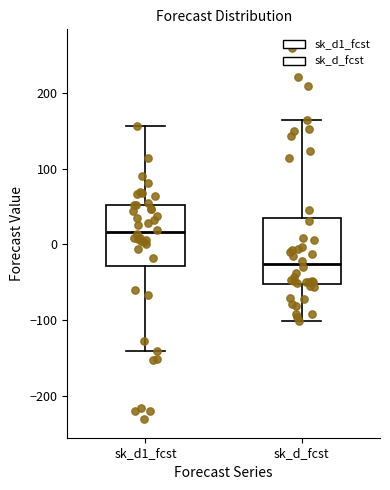

Which box's median line is the highest?

sk_d1_fcst